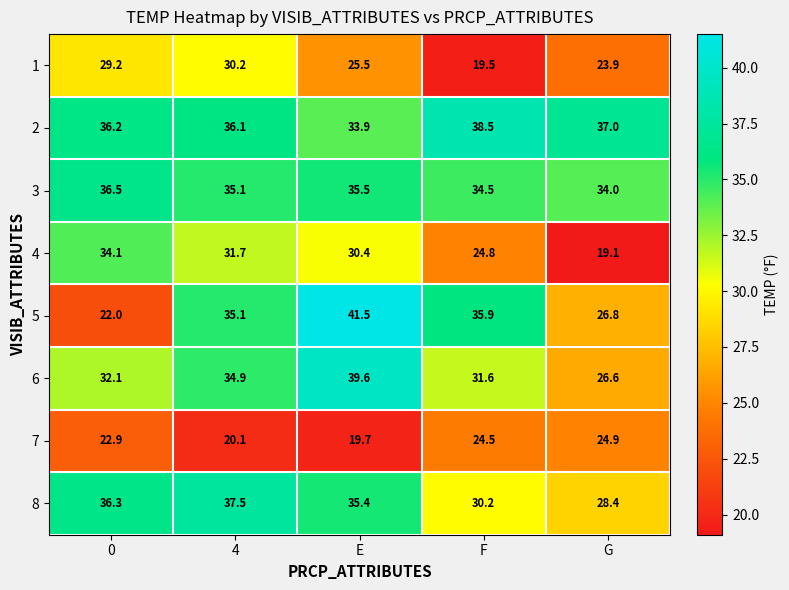

What is the sum of the 7 values at 0 and 4?

43.0